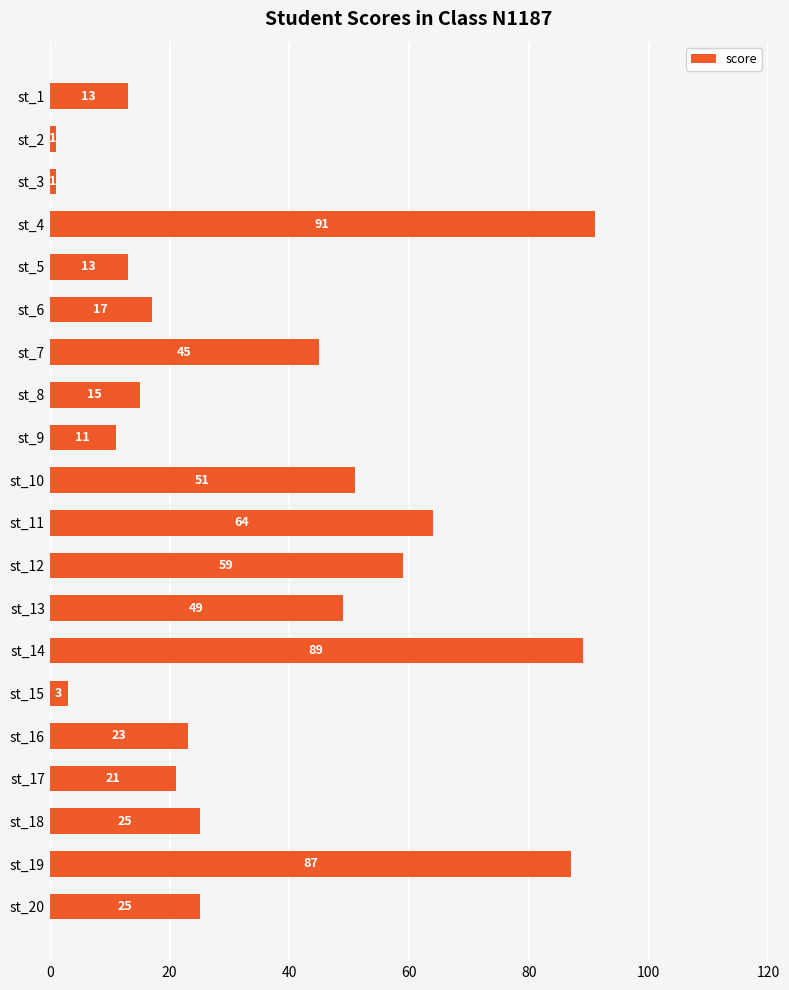

What is the value of the 9th bar from the top?

11